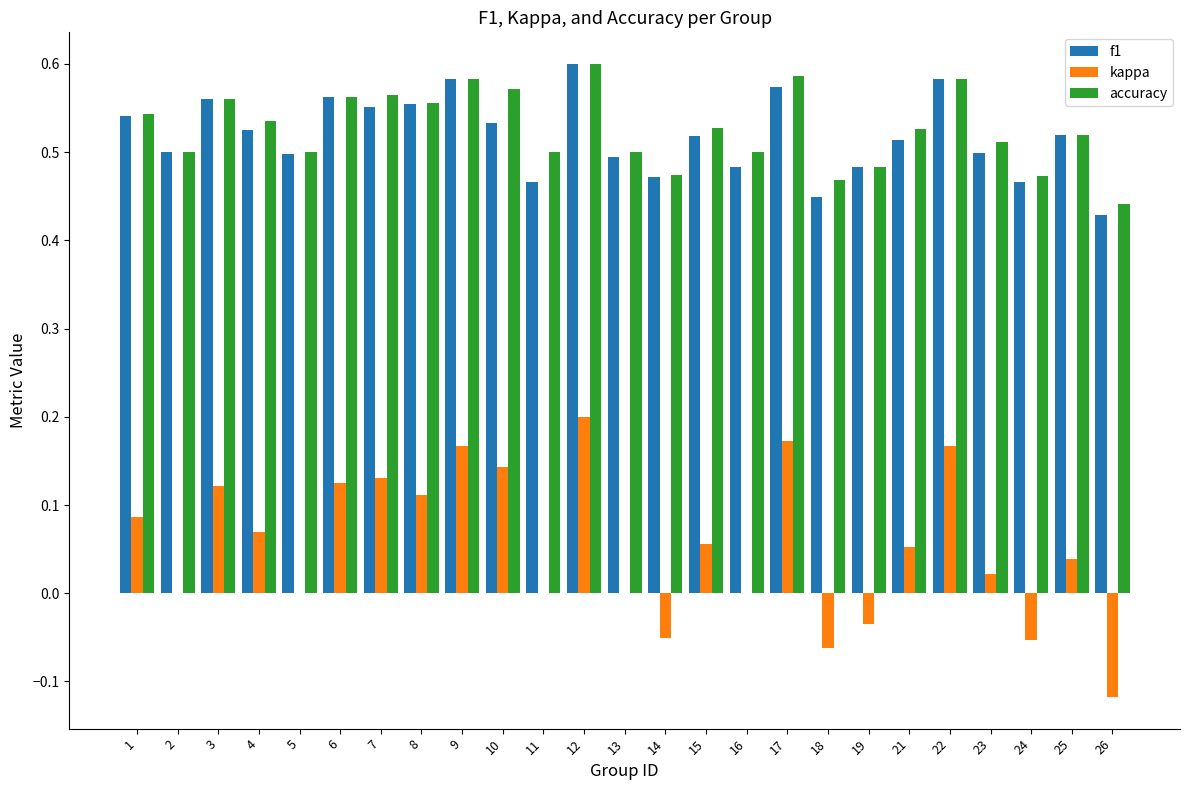

At which category is the sum across all series the highest?

12